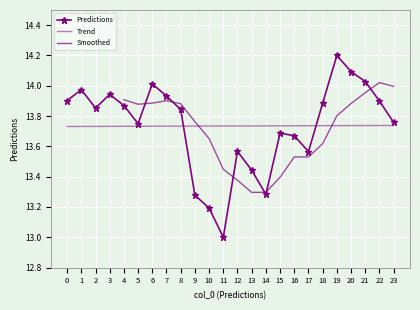

What is the value of the 22nd point from the left?

14.0